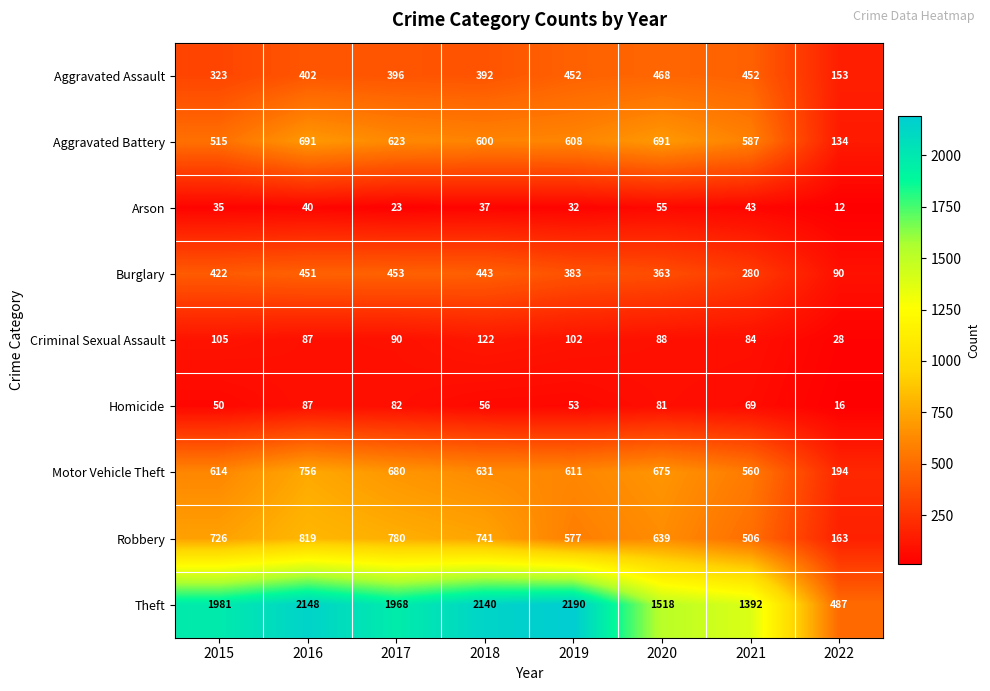

What is the maximum value shown in the chart?

2190